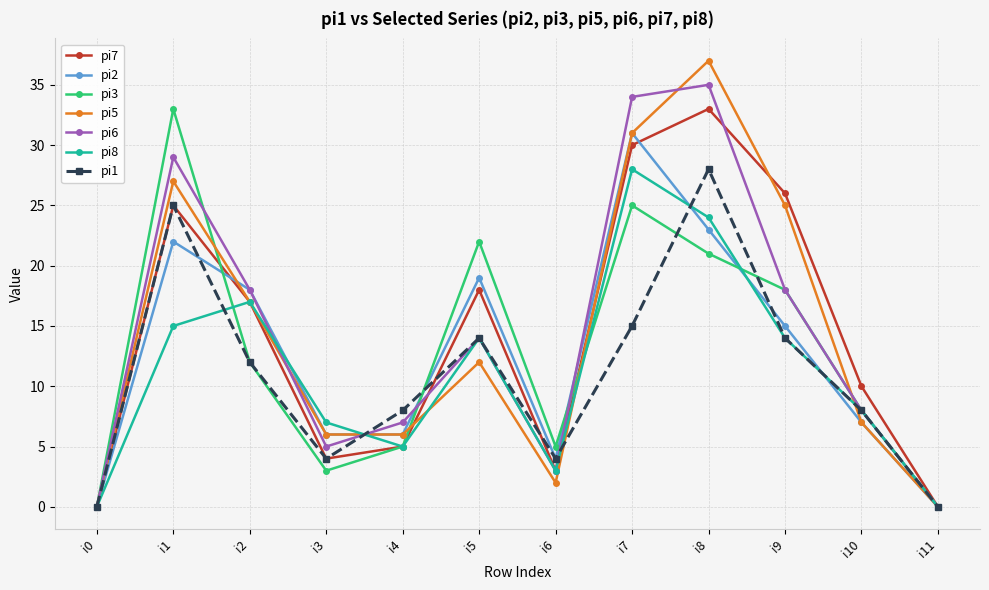

What is the sum of all pi3 values?

152